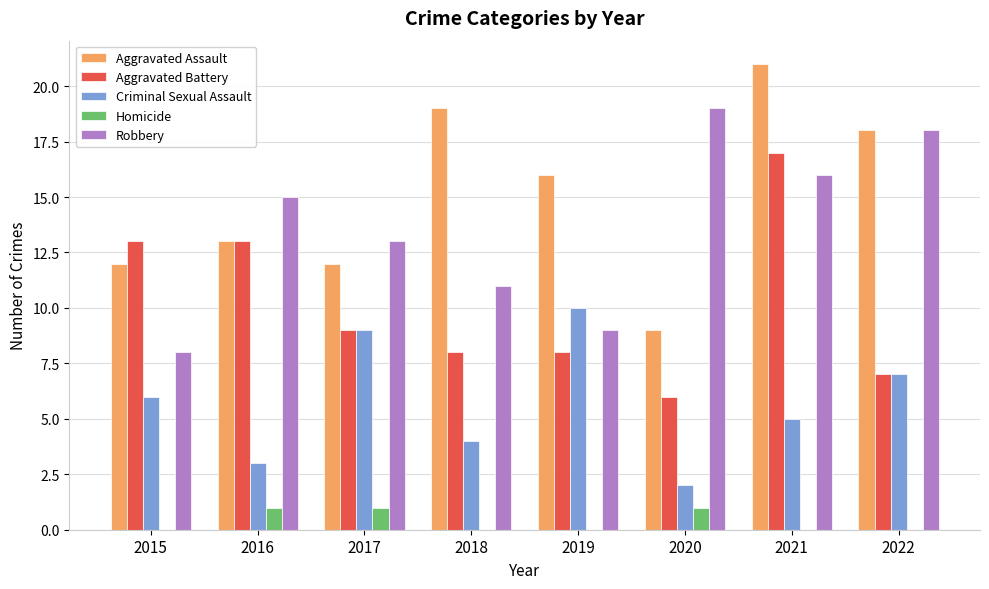

Reading left to right, what are all the values shown in this chart?

Aggravated Assault: 2015=12	2016=13	2017=12	2018=19	2019=16	2020=9	2021=21	2022=18
Aggravated Battery: 2015=13	2016=13	2017=9	2018=8	2019=8	2020=6	2021=17	2022=7
Criminal Sexual Assault: 2015=6	2016=3	2017=9	2018=4	2019=10	2020=2	2021=5	2022=7
Homicide: 2015=0	2016=1	2017=1	2018=0	2019=0	2020=1	2021=0	2022=0
Robbery: 2015=8	2016=15	2017=13	2018=11	2019=9	2020=19	2021=16	2022=18